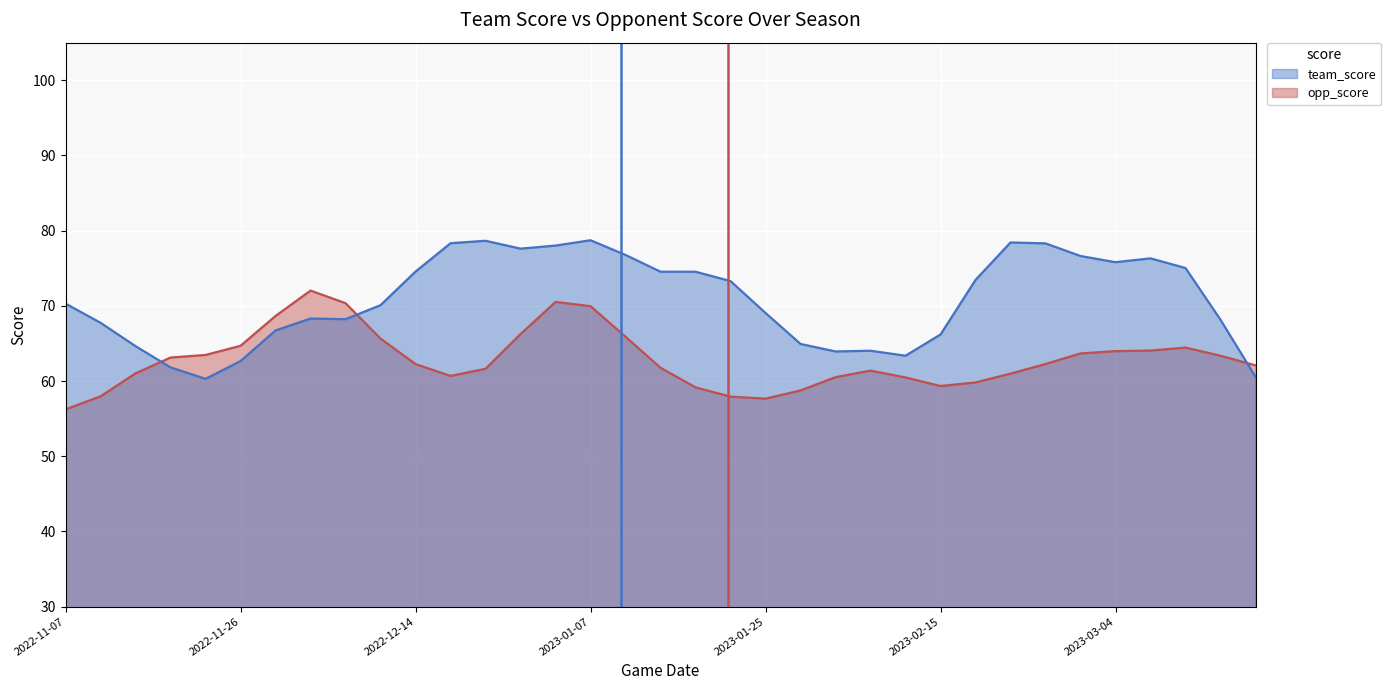

True or false: team_score and opp_score intersect in this chart.

True